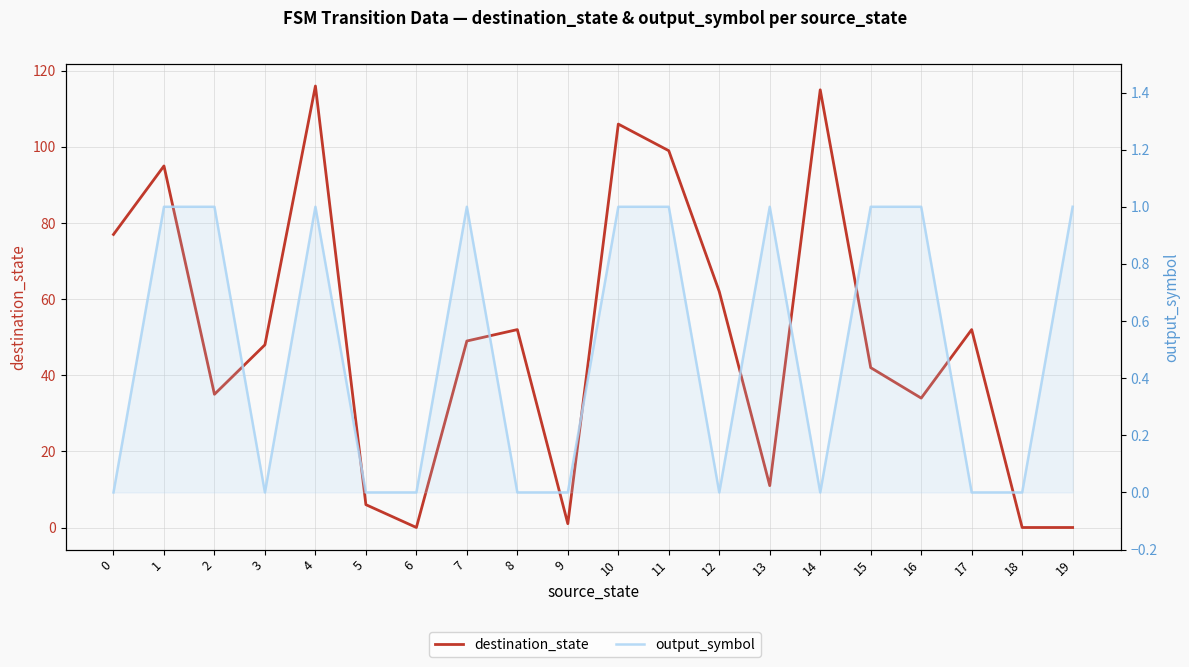

How many data points in destination_state are less than 49?

10